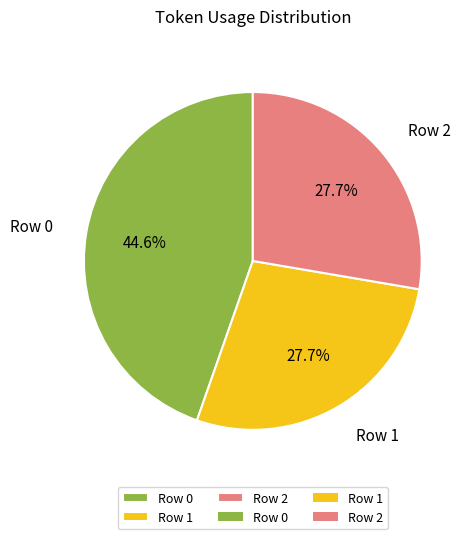

To the nearest percent, what is the average slice percentage?

33%